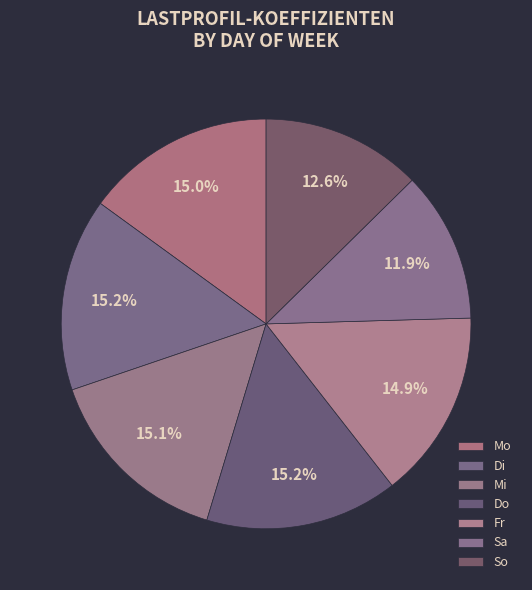

What percentage is the So slice, to the nearest percent?

13%